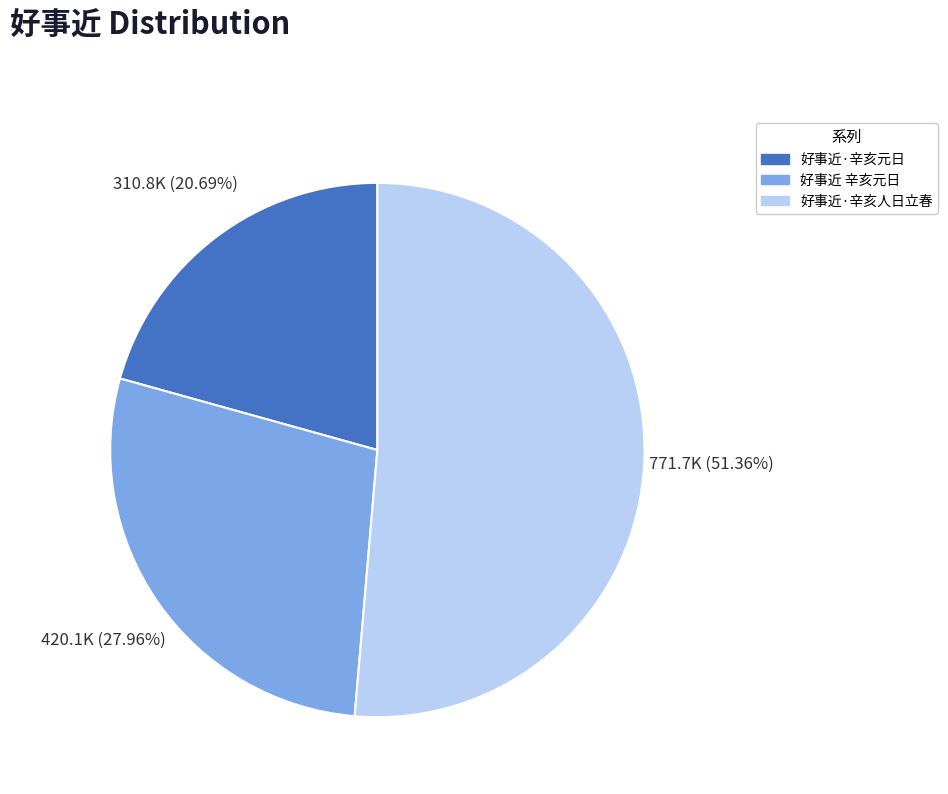

Which category has the smallest portion of the pie?

好事近·辛亥元日